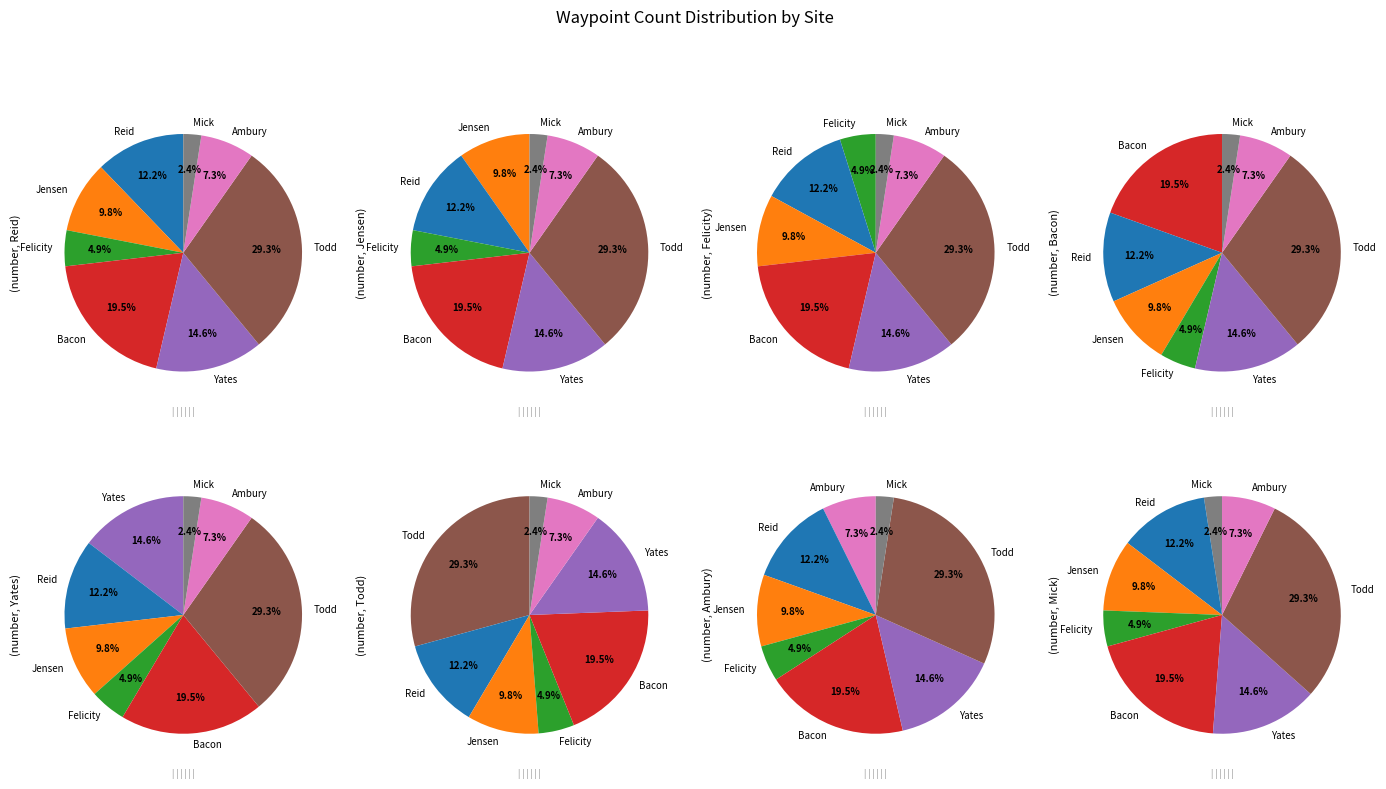

Which category has the biggest portion of the pie?

Todd